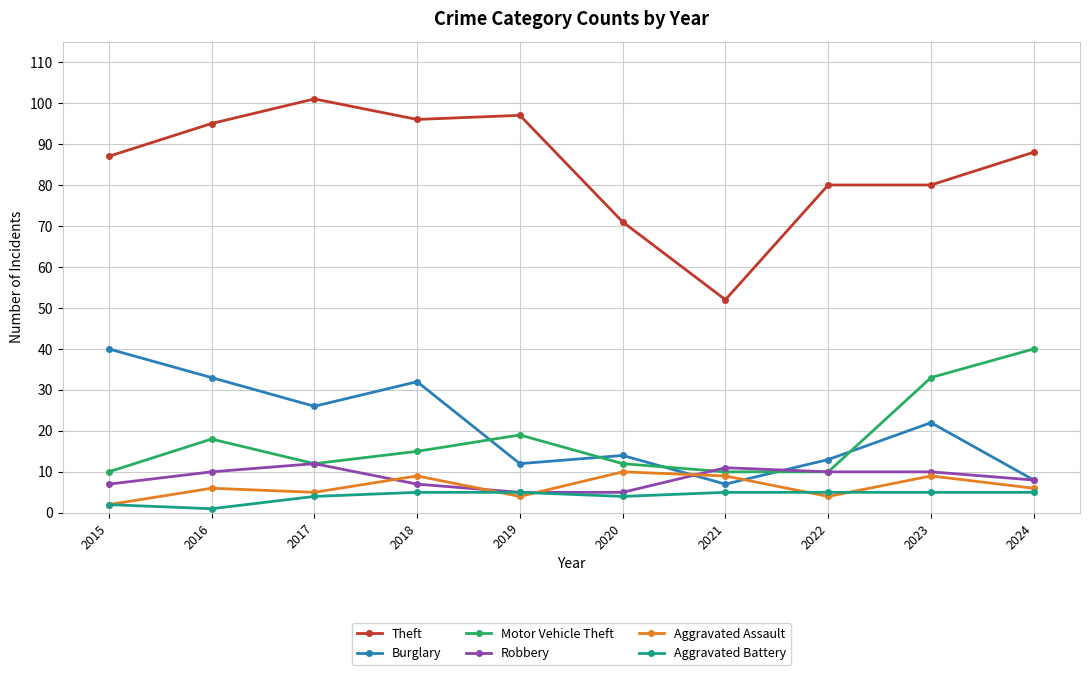

What is the total value across all series at 2021?

94